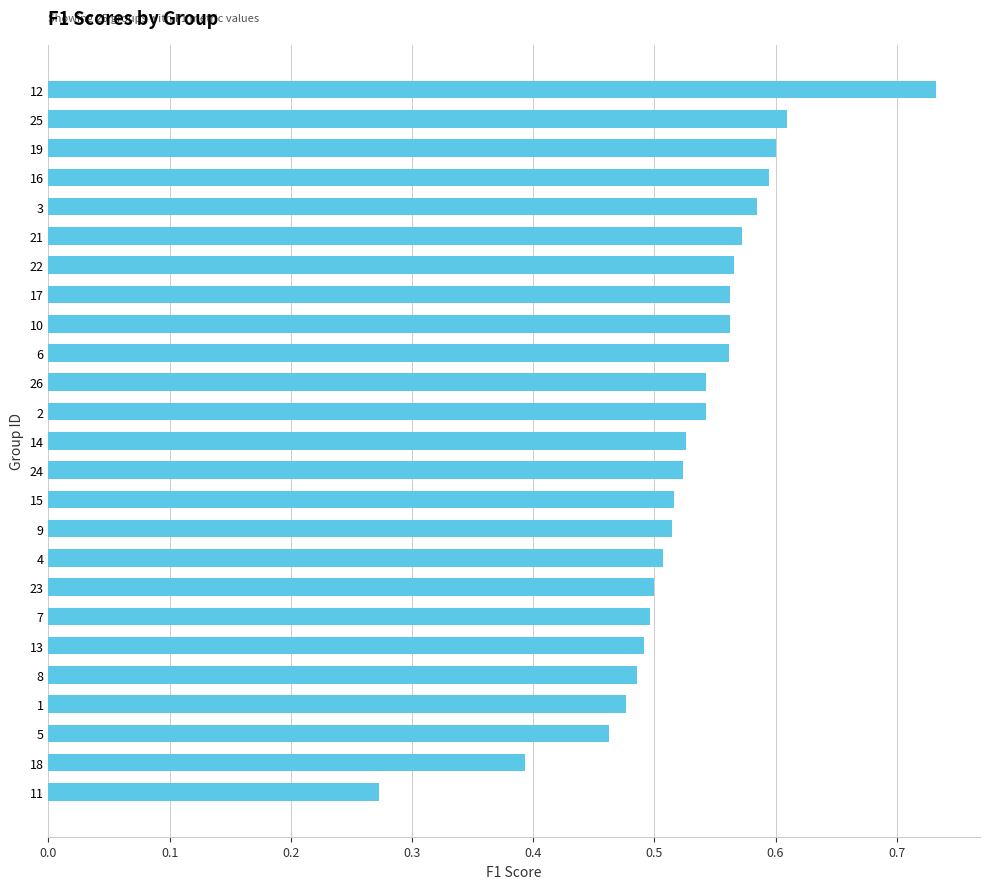

Which has a higher value, 14 or 25?

25